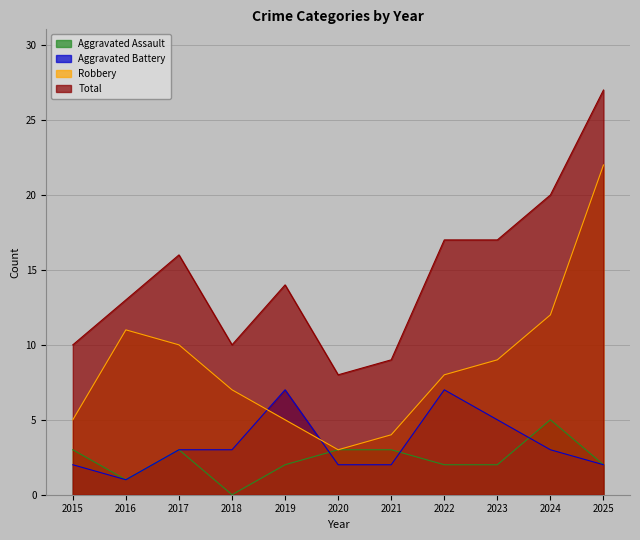

What is the difference between the second highest and second lowest values in the Aggravated Battery series?

5